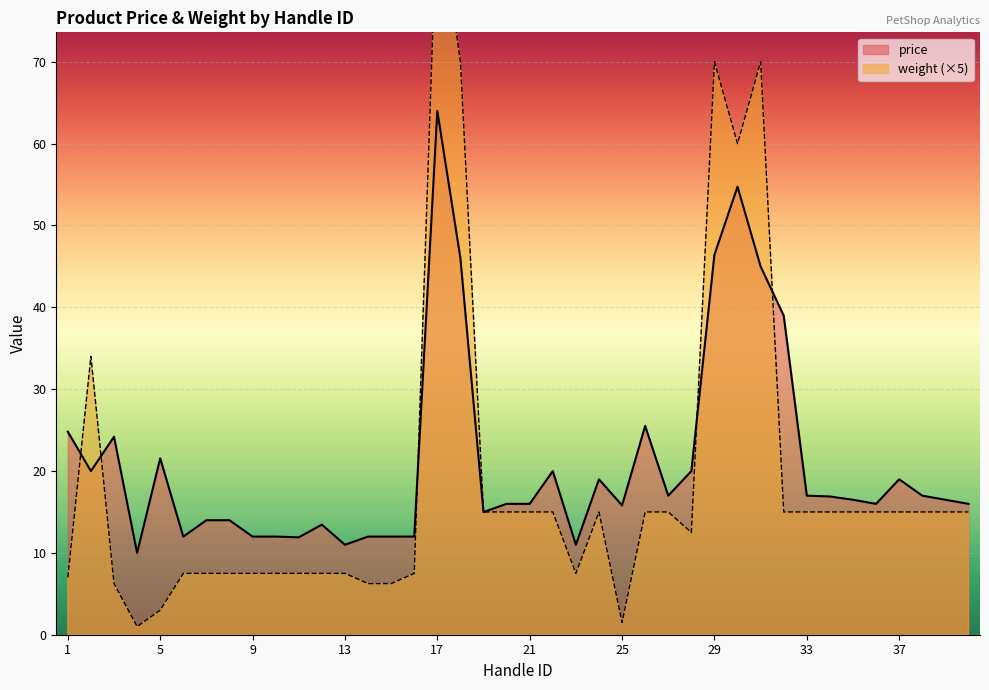

What is the value of the price point at the 37th from the left?

19.0